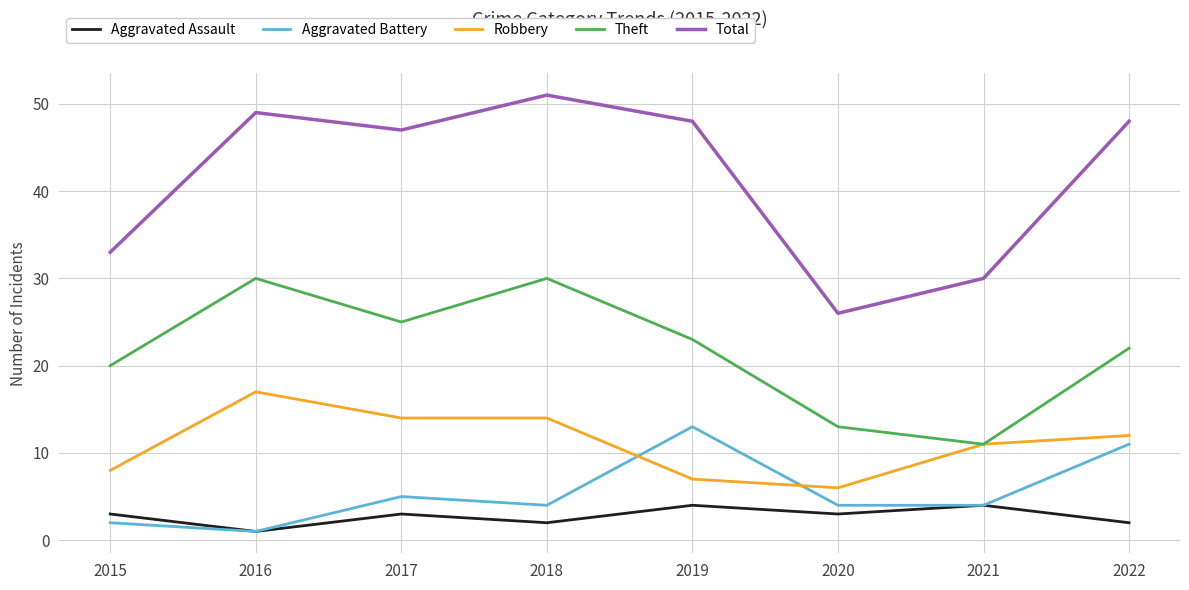

The value of Aggravated Battery at 2022 is 6. True or false?

False